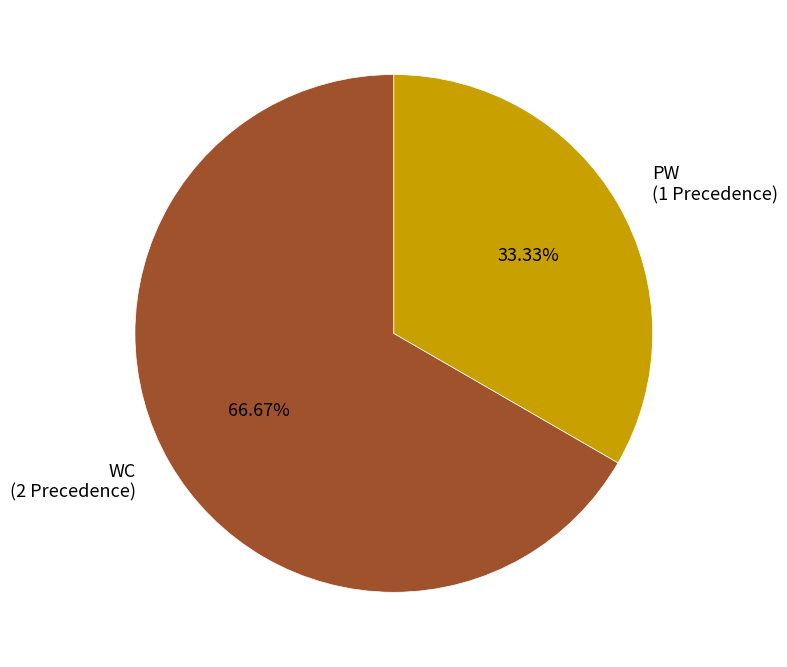

Approximately how many times larger is the value at PW compared to WC?

0.5